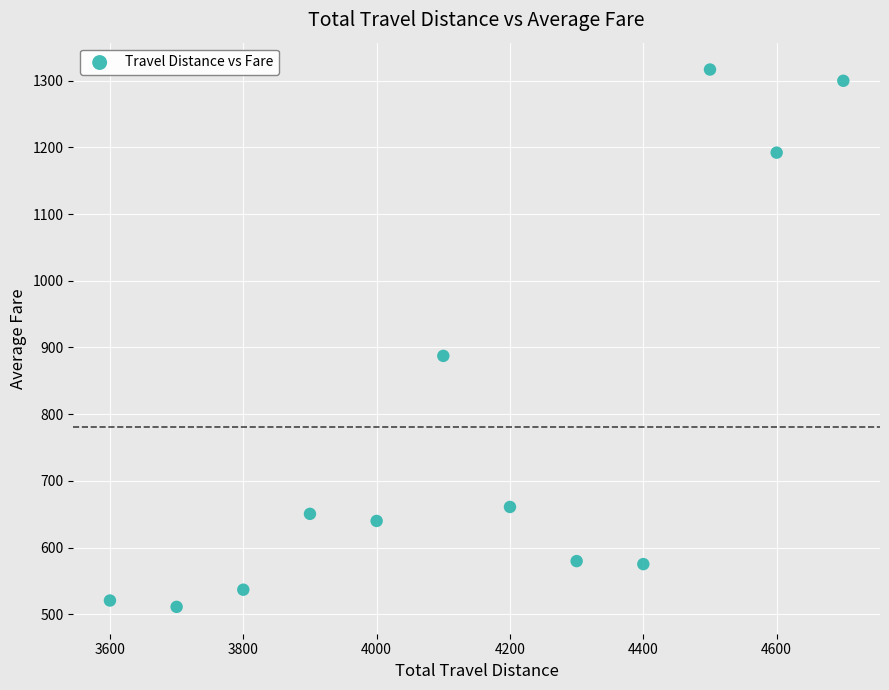

What Y value in the scatter plot is closest to 913?

887.4